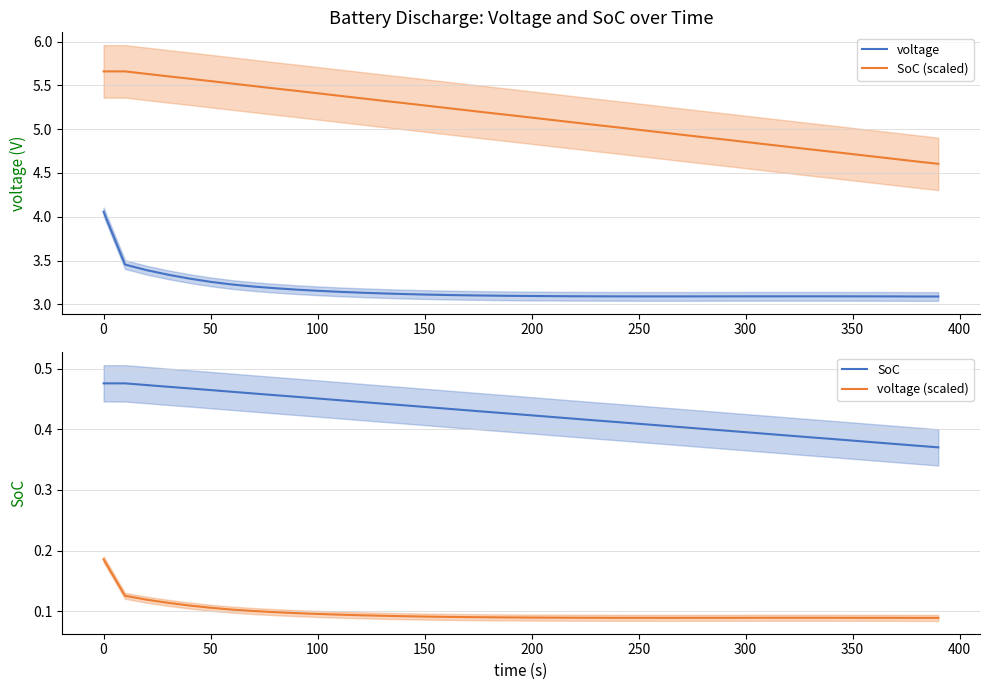

True or false: voltage and SoC (scaled) intersect in this chart.

False